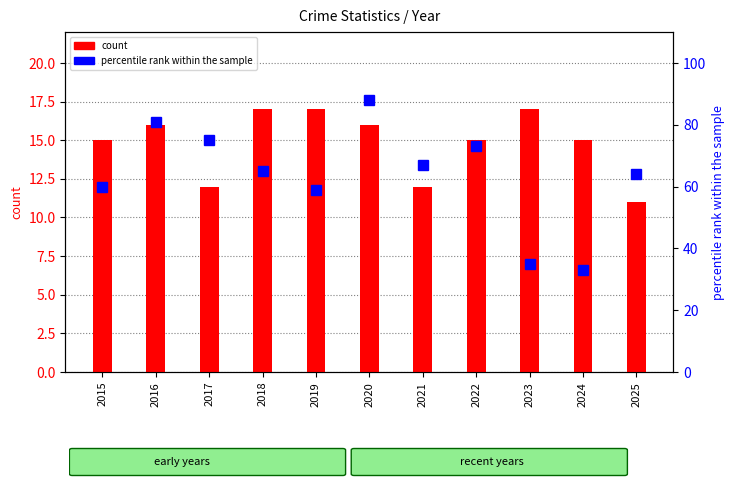

At how many categories does at least one series exceed 51?

9